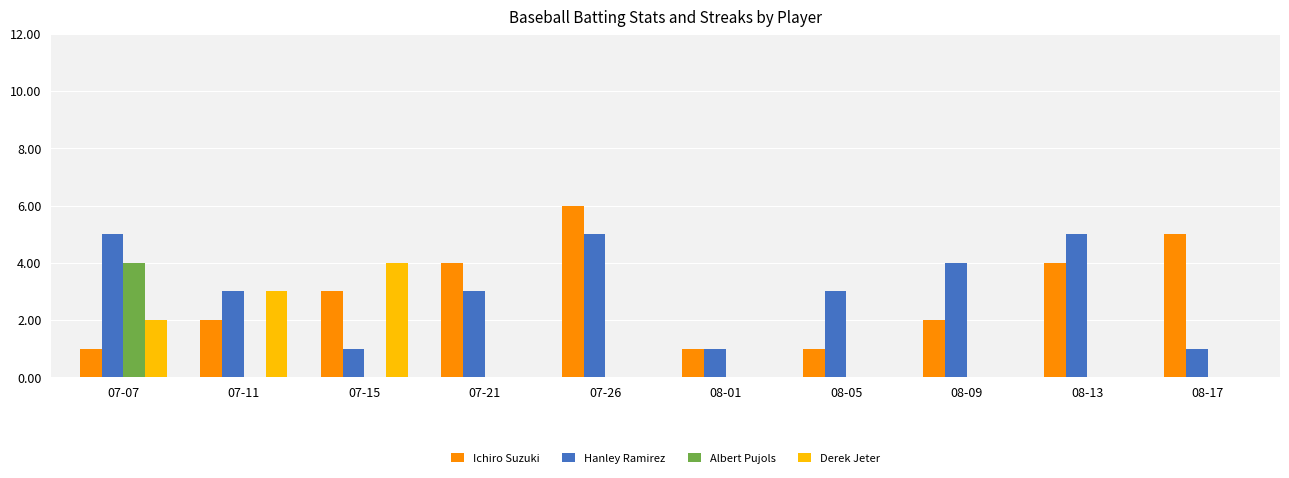

Between 08-05 and 08-13, which series saw the biggest shift?

Ichiro Suzuki